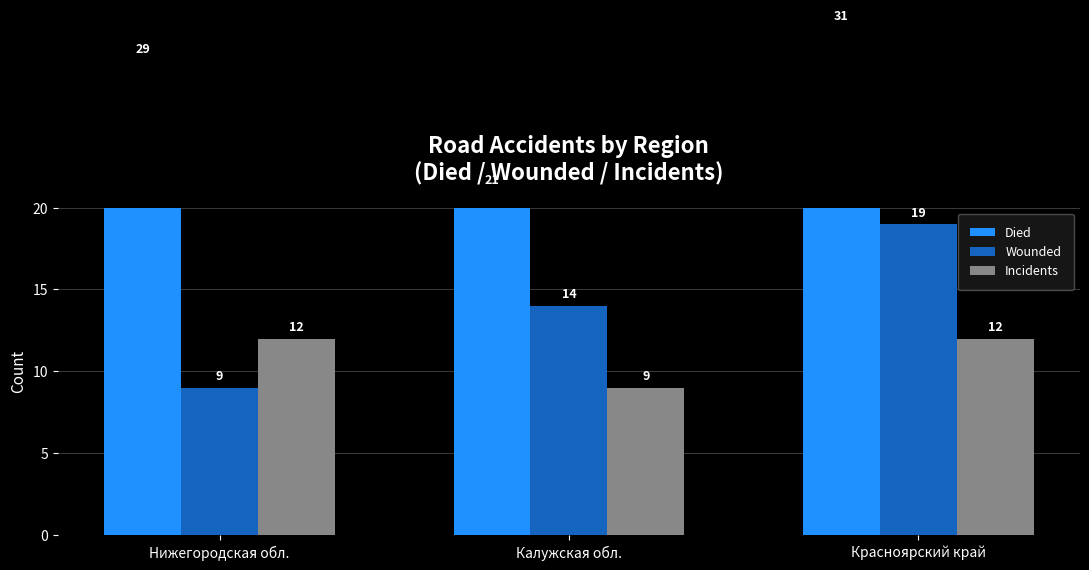

Reading left to right, transcribe all the data shown in this chart.

Died: 29	21	31
Wounded: 9	14	19
Incidents: 12	9	12